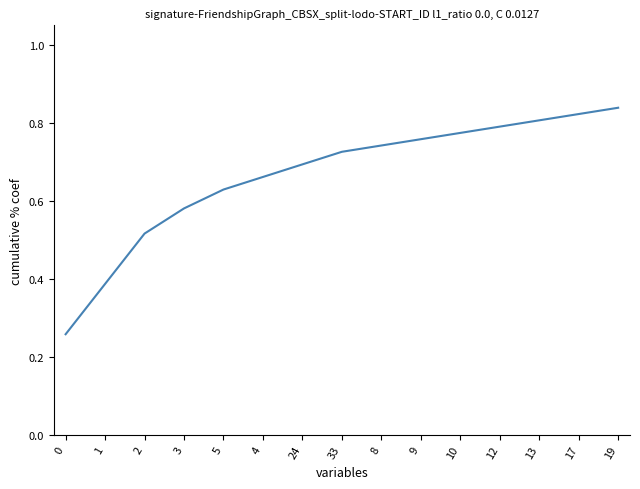

How many lines are shown in the chart?

1